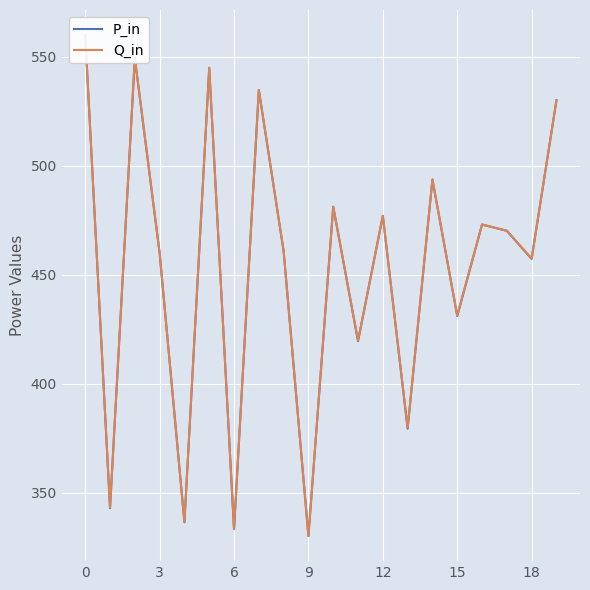

What is the minimum value for P_in?

330.0